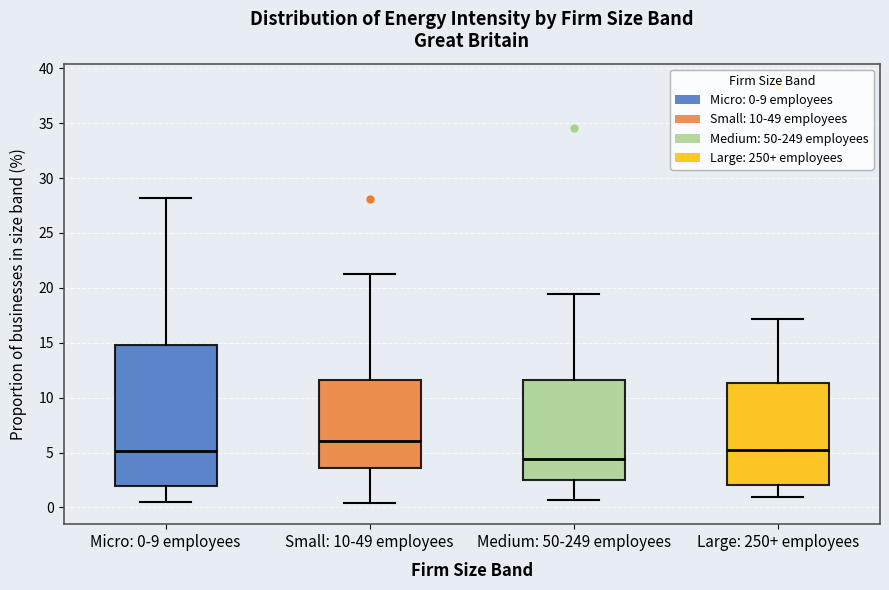

Which box's median line is the lowest?

Medium: 50-249 employees